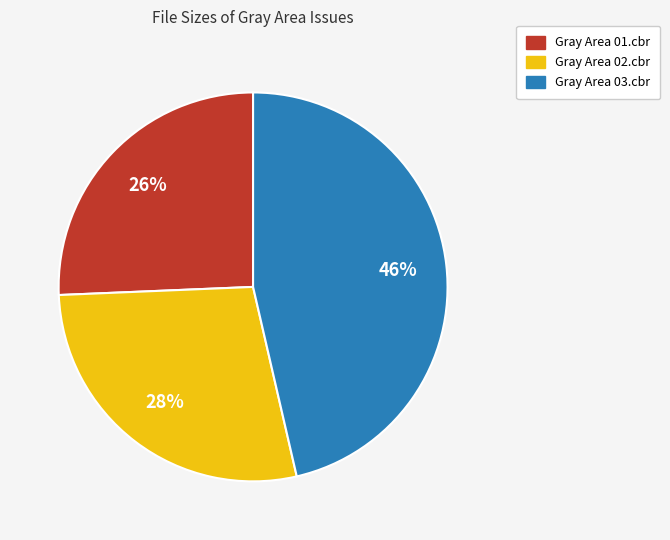

Is Gray Area 01.cbr the majority of the pie?

No